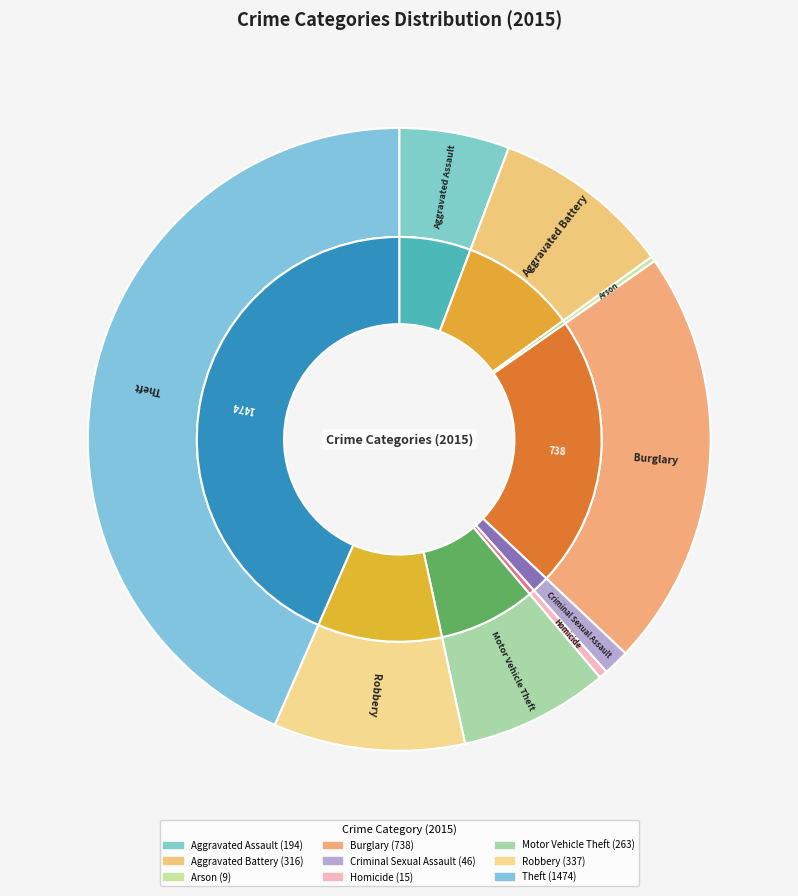

The Aggravated Assault slice represents 15% of the pie. True or false?

False